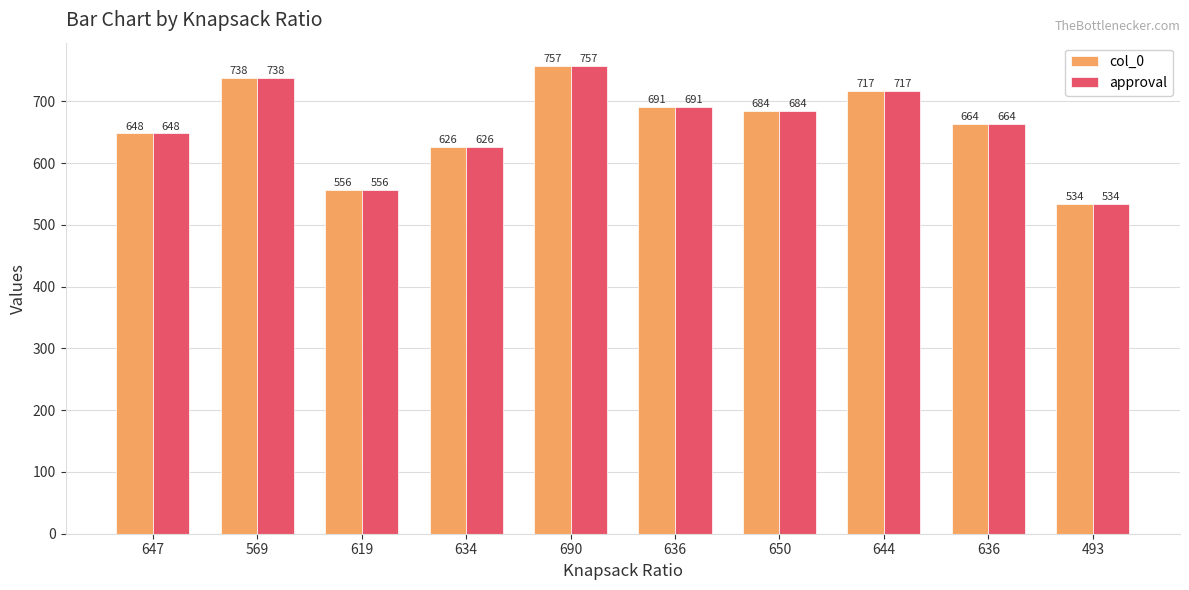

How many data points does each series have?

10